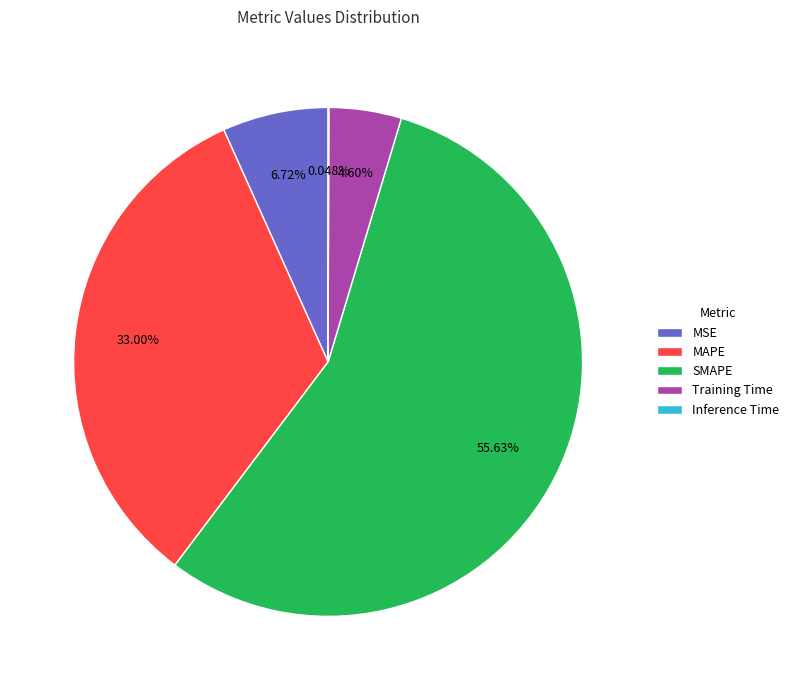

Which category has the biggest portion of the pie?

SMAPE